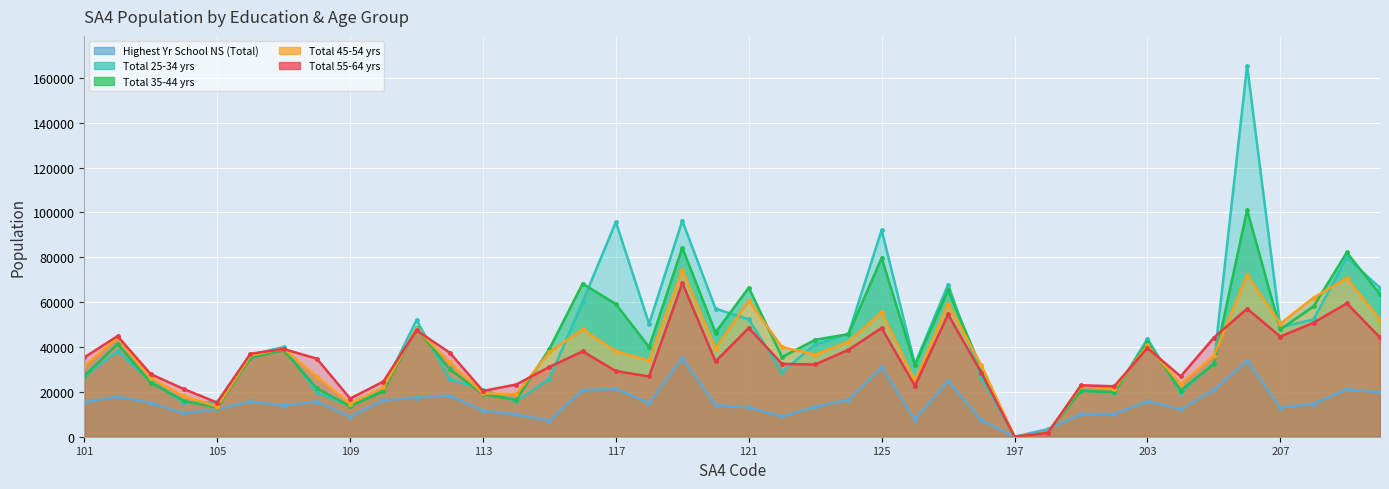

Reading left to right, what are all the values shown in this chart?

P_Hghst_yr_schl_ns_Tot: 15350	17883	15074	10454	12232	15732	13833	15654	8903	16158	17457	18308	11637	9913	7170	20846	21312	14994	34959	14036	13080	9015	13370	16438	30878	7644	24844	7340	0	3408	10012	10183	15769	12164	20870	33816	12998	14663	21128	19830
P_Tot_25_34_yrs: 26741	38103	24844	15021	15482	36501	39975	19762	13668	21939	51969	25754	20936	15747	25870	60140	95735	50314	96275	57090	52312	28865	41150	45778	92174	32336	67829	26341	0	2186	20700	19452	43705	19582	32702	165448	48720	52323	79846	66410
P_Tot_35_44_yrs: 27112	41337	24116	15959	12973	35208	38557	21614	13569	20315	48515	29988	19044	16436	39206	68264	59127	39971	84266	46451	66430	35488	43228	45728	79691	31962	65292	30493	0	1856	20503	19881	42250	20563	32514	101047	47840	58122	82132	63504
P_Tot_45_54_yrs: 31440	44166	26178	18101	13449	36208	39251	26784	14806	22015	48171	33166	19323	19006	37733	47873	38083	34010	74141	39292	60576	39979	36639	42284	55498	24902	59322	31803	0	1677	22498	21334	40704	23452	36155	71953	50441	61995	70645	52179
P_Tot_55_64_yrs: 35357	44860	27906	21235	15219	36981	39122	34780	17015	24584	47406	37482	20420	23271	31114	38043	29255	26862	68531	33549	48473	32464	32204	38735	48469	22695	54553	28452	0	1649	22940	22491	39561	26901	44177	57064	44644	50824	59433	44241